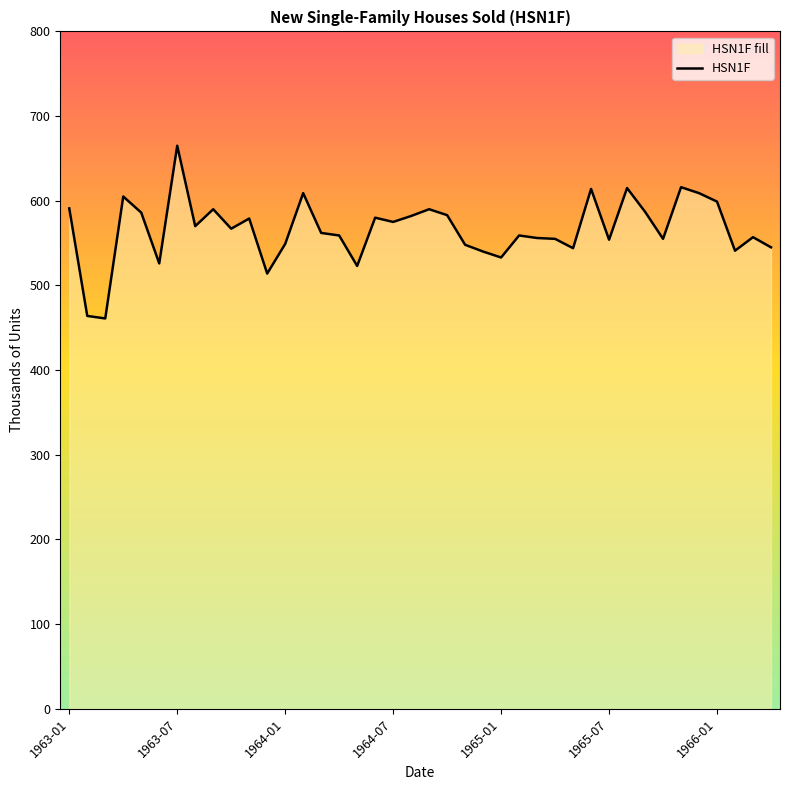

How many data points are above 567?

19